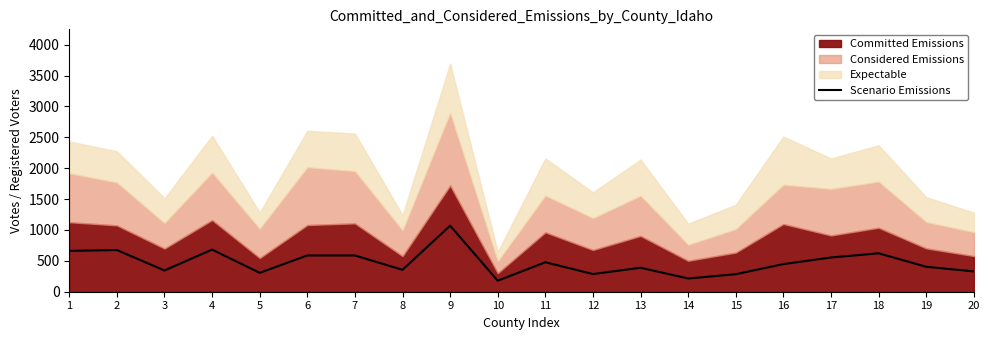

Reading left to right, extract all data points from this chart.

1=661	2=675	3=344	4=682	5=306	6=587	7=587	8=355	9=1069	10=178	11=477	12=286	13=388	14=214	15=284	16=447	17=554	18=622	19=404	20=329